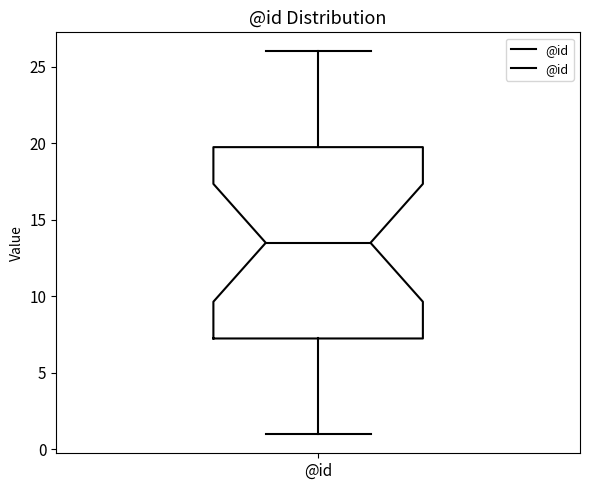

Where does the median line of the box for @id sit on the y-axis? The values are not printed on the chart, so give them approximately, as read against the axis.

13.5